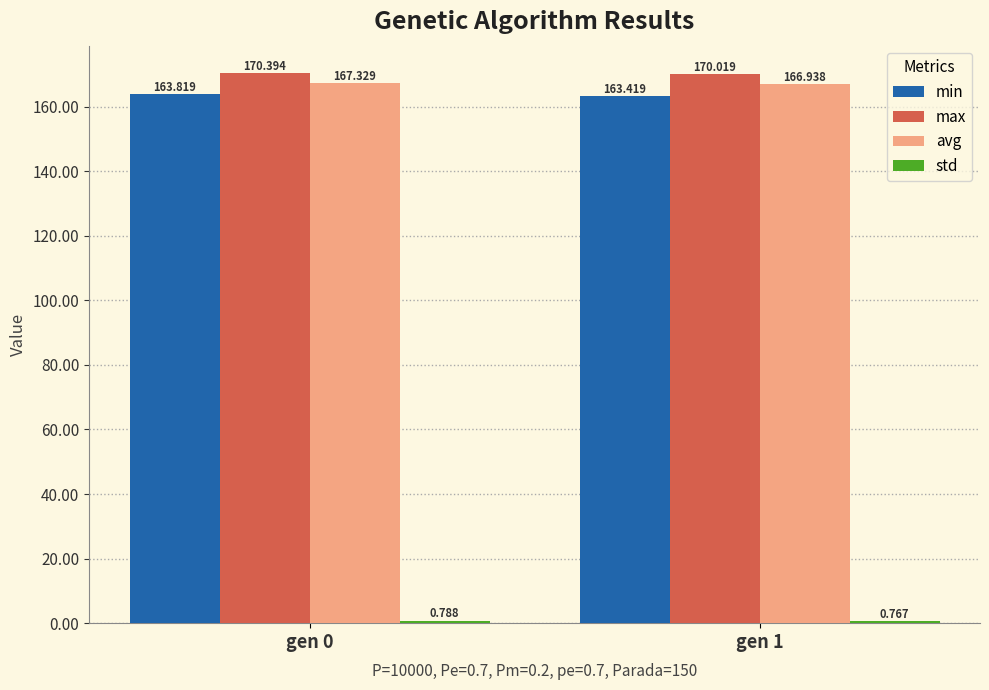

Which series changed the most between gen 0 and gen 1?

min